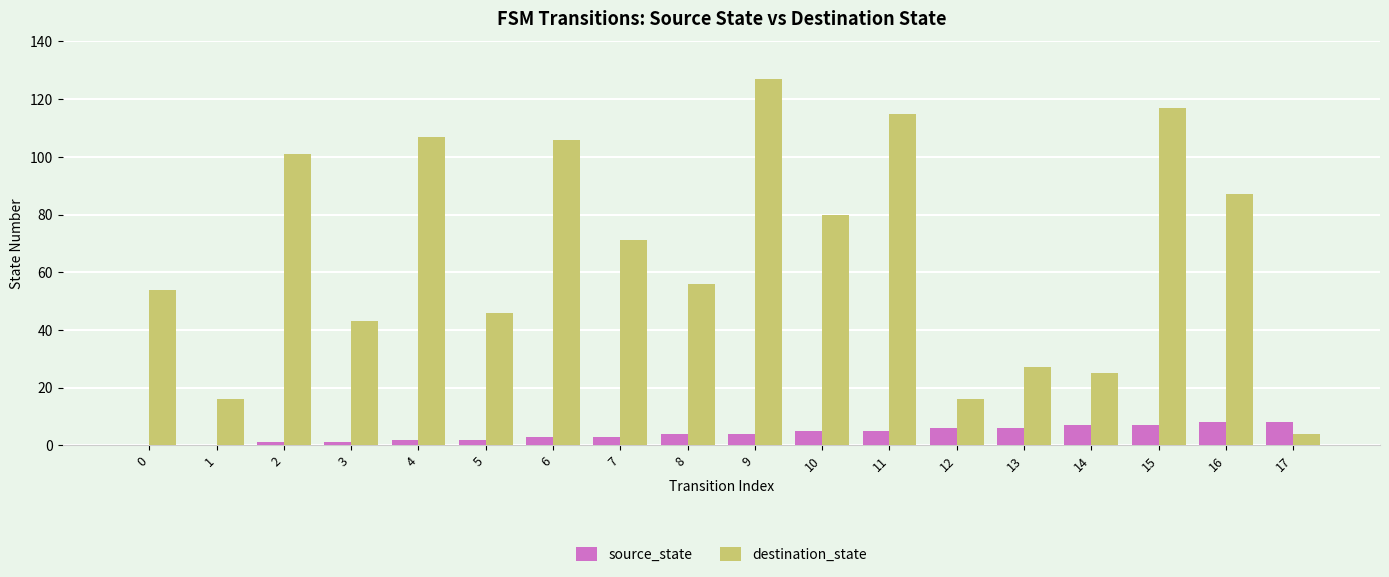

How many source_state values are between 2 and 6?

10